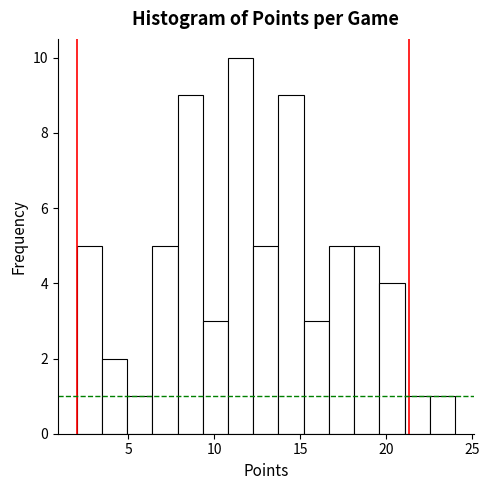

Read against the x-axis, roughly where is the centre of the tallest bar?

11.5